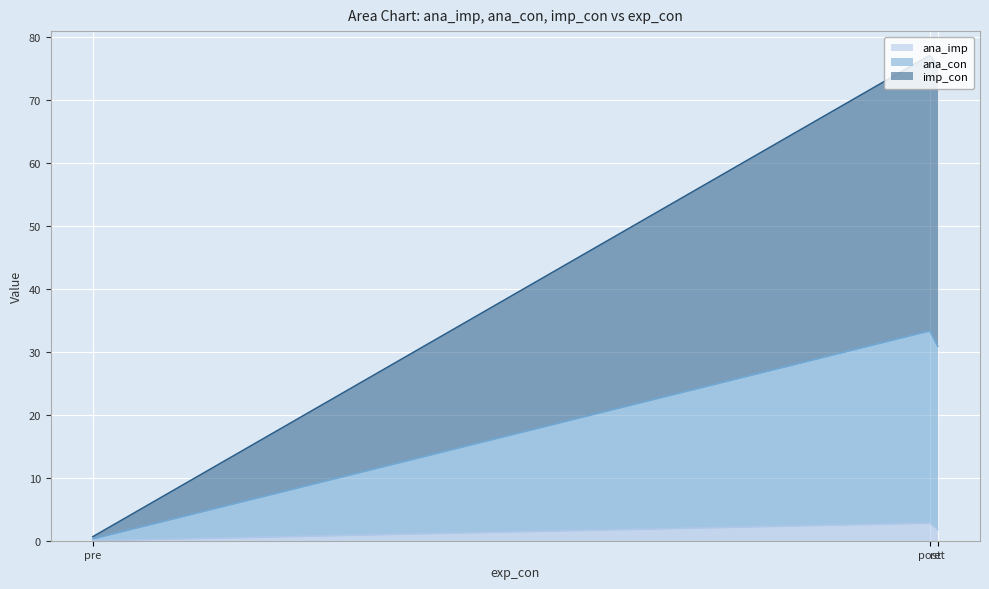

What value does the imp_con series have at ret?

30.9